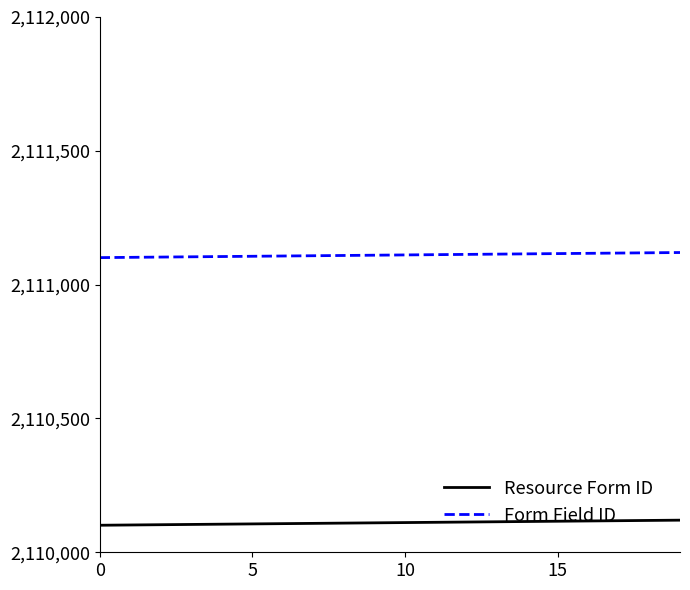

Rank the series by their maximum value, from highest to lowest.

Form Field ID, Resource Form ID